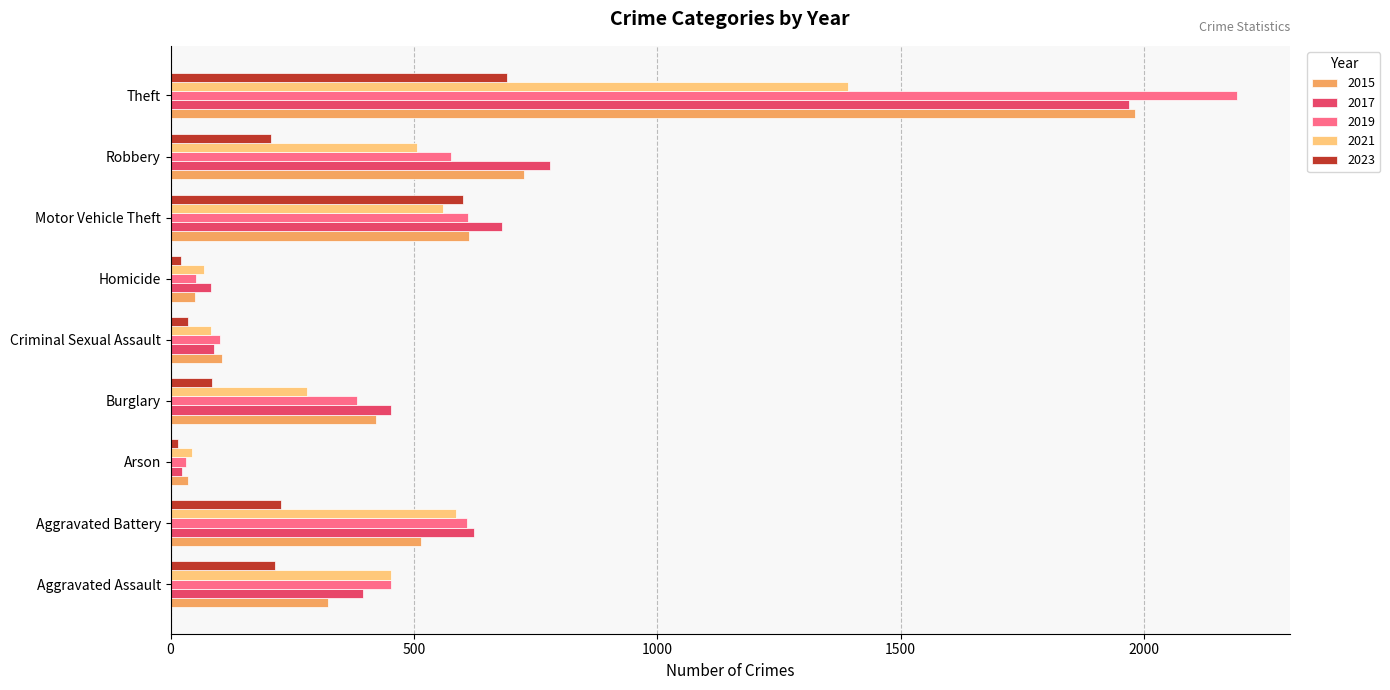

What is the total value across all series at Theft?

8222